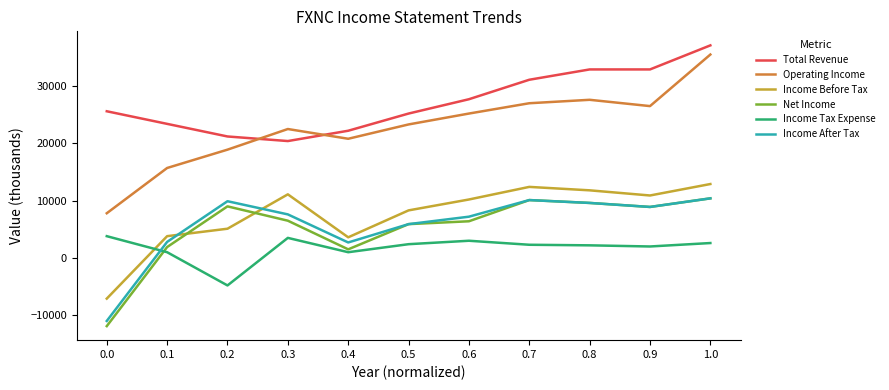

Between 0.2 and 0.7, which series saw the biggest shift?

Total Revenue